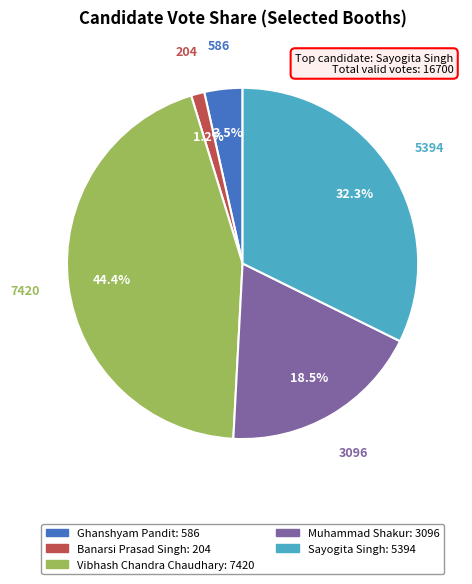

Is there a majority slice in this chart?

No